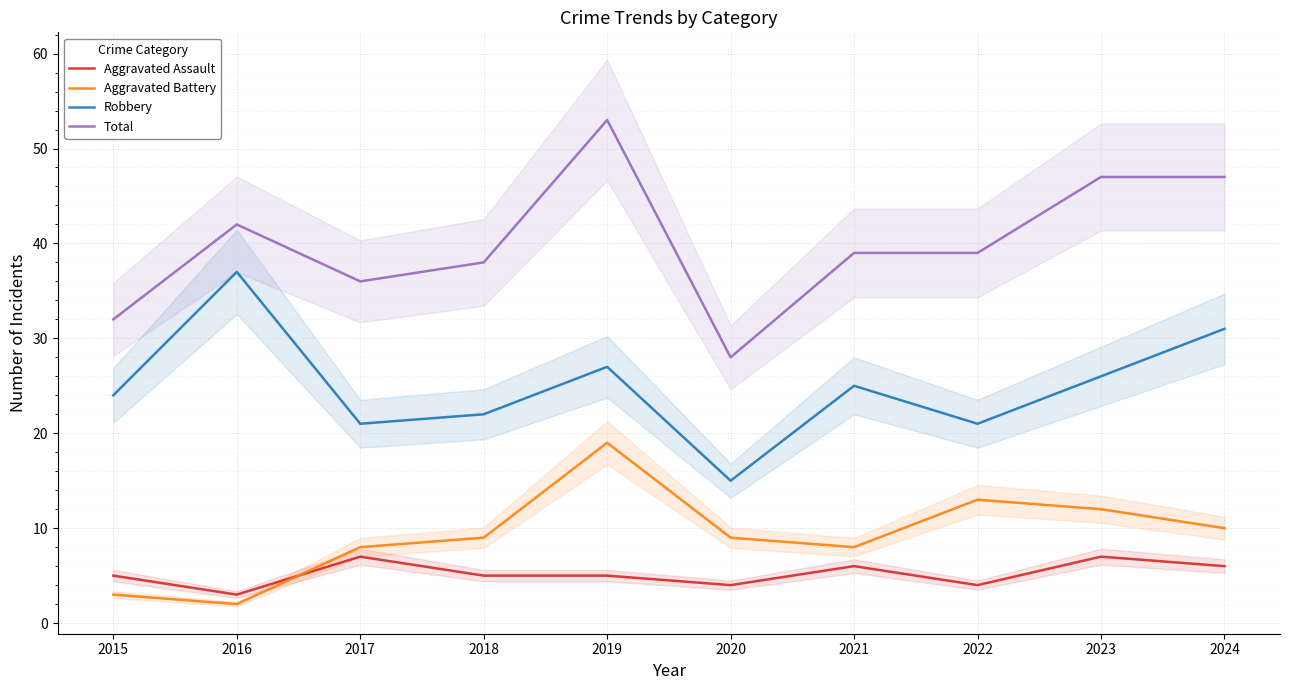

Between 2023 and 2015, which is larger?

2023